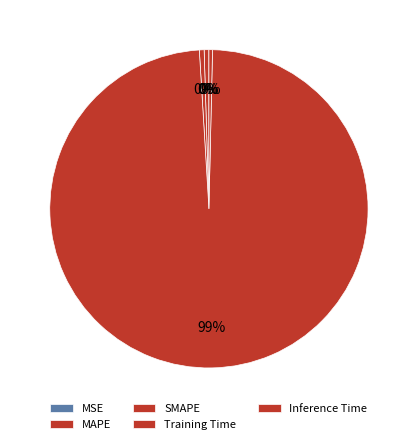

Rank the categories by value from lowest to highest.

MSE, Inference Time, MAPE, SMAPE, Training Time